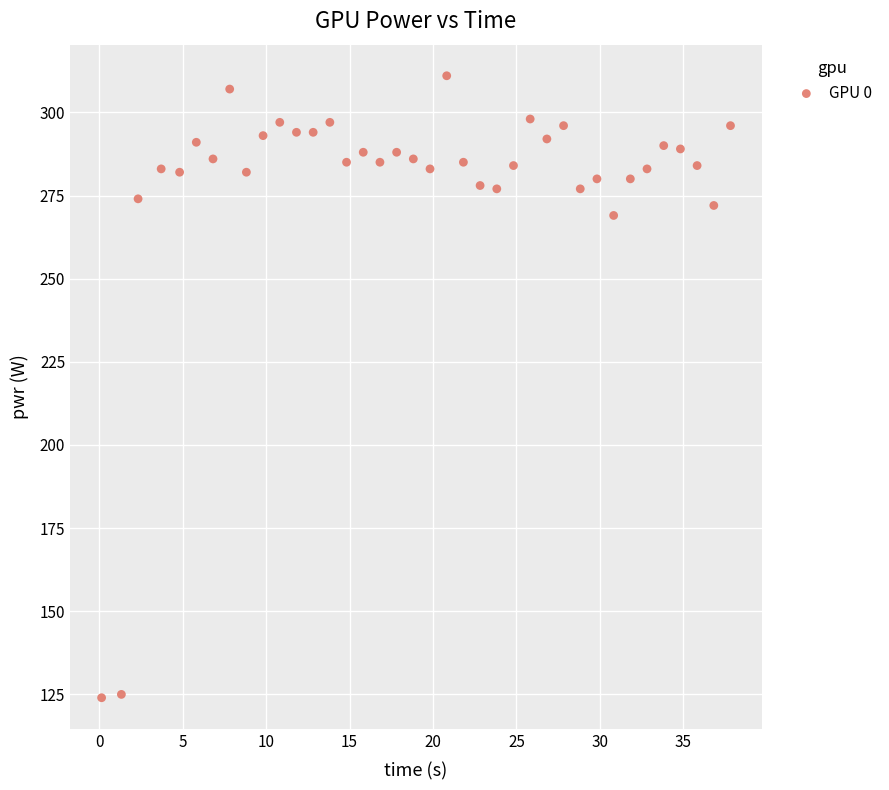

What is the range of Y values (max minus min)?

187